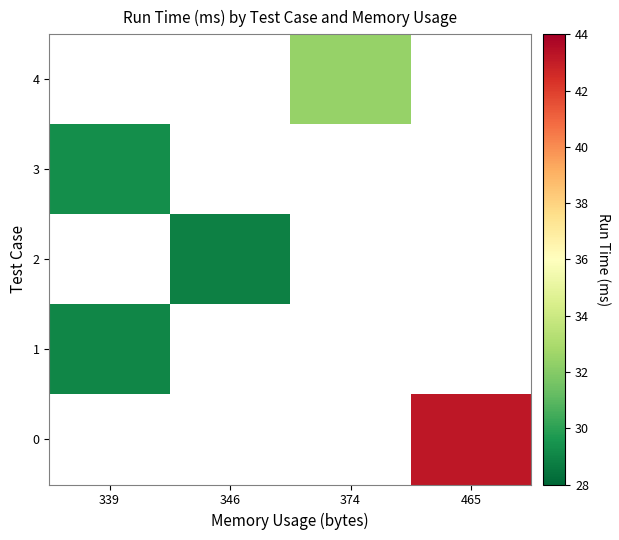

What is the minimum value shown in the chart?

28.8